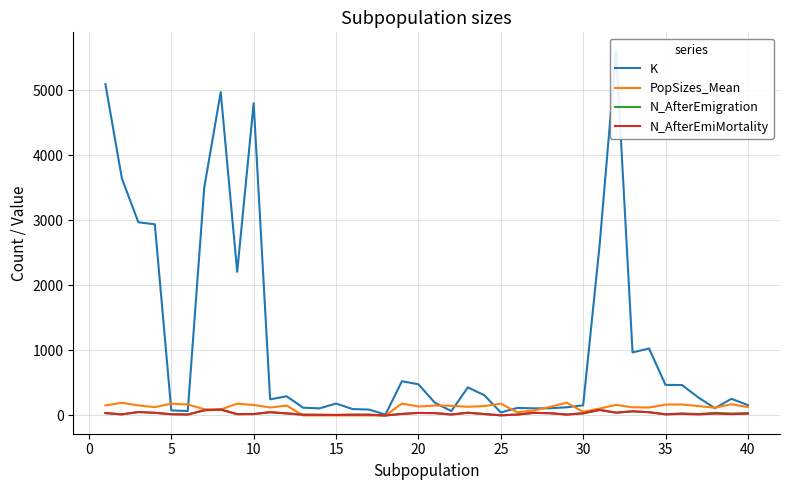

The K series shows 240.3 at 22. True or false?

False